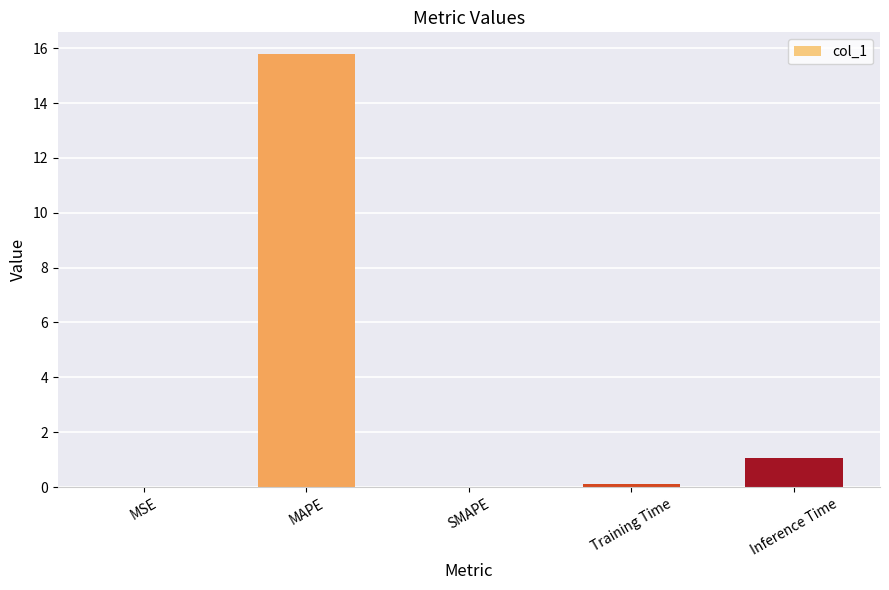

Which has a higher value, MSE or MAPE?

MAPE